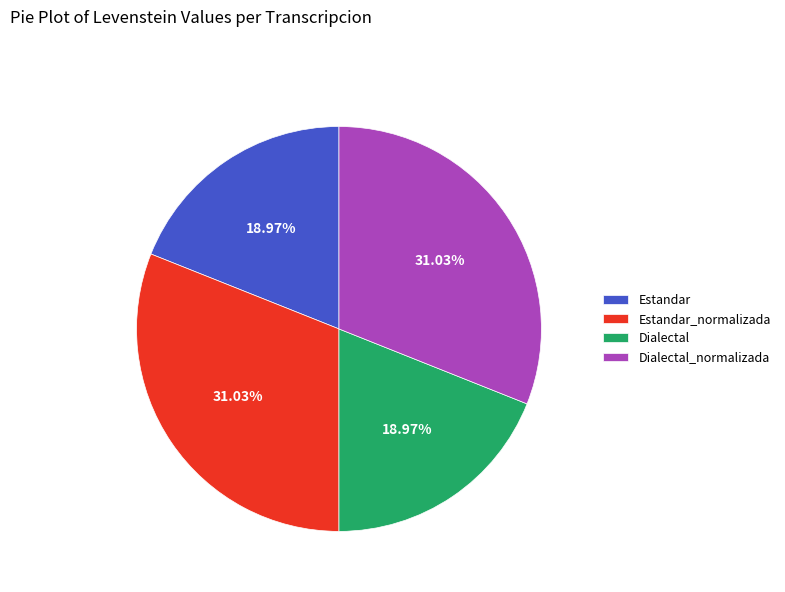

Do Dialectal_normalizada and Estandar_normalizada together represent more than half of the pie?

Yes